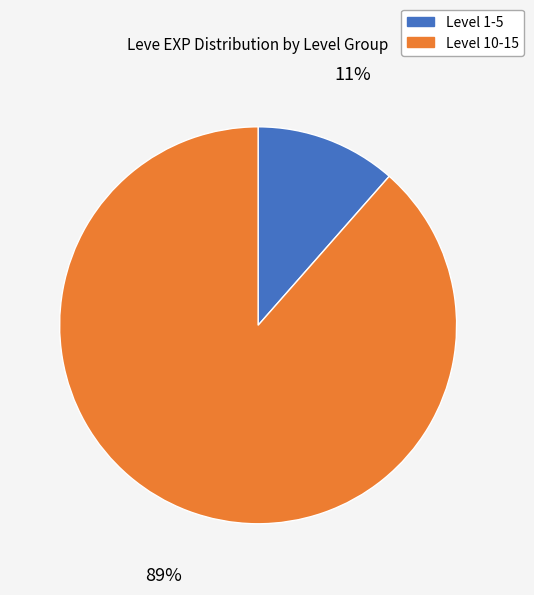

Is there a majority slice in this chart?

Yes